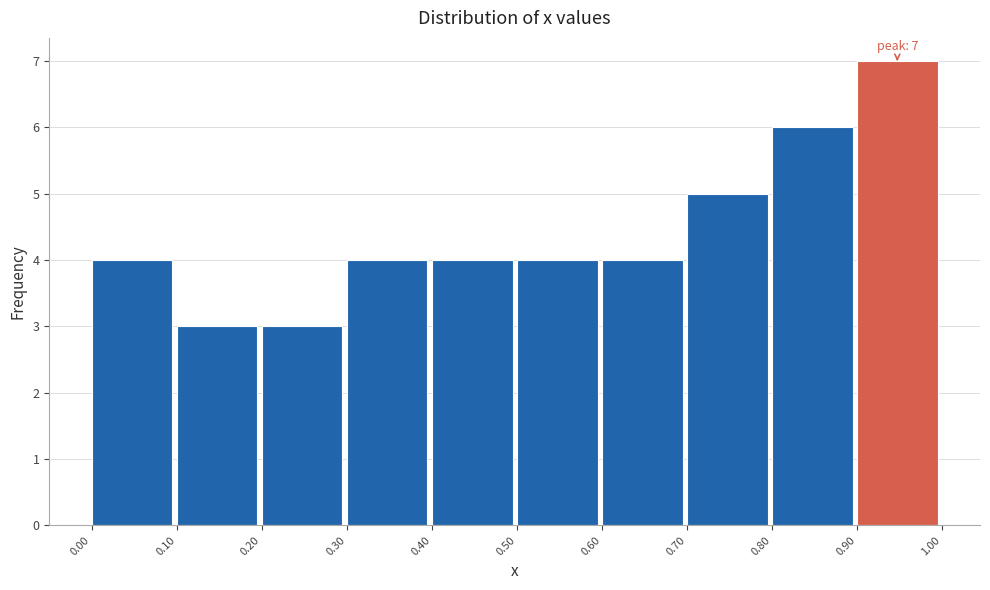

Which range on the x-axis has the tallest bar?

0.90 to 1.00